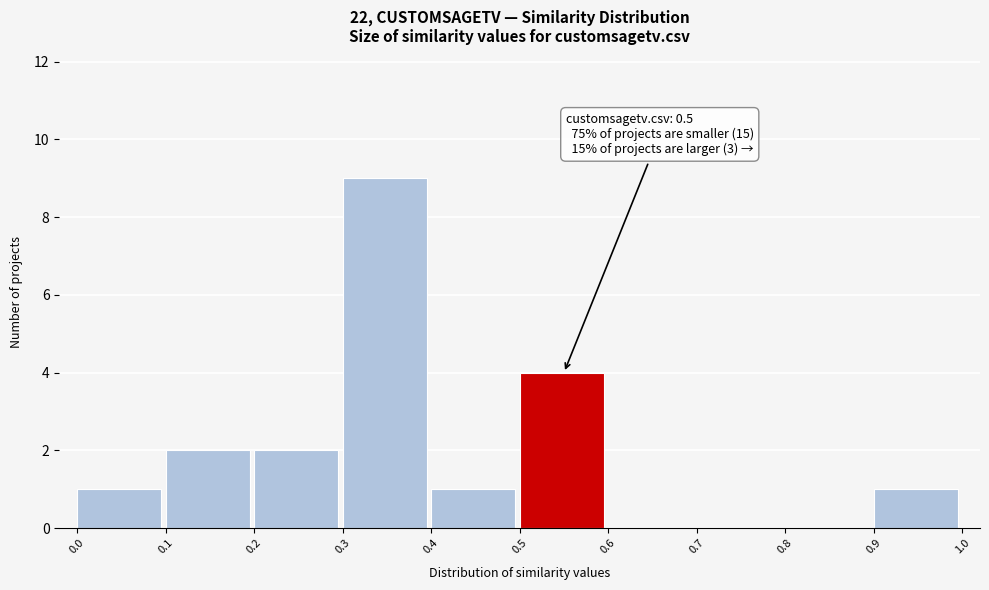

Which range on the x-axis has the tallest bar?

0.3 to 0.4